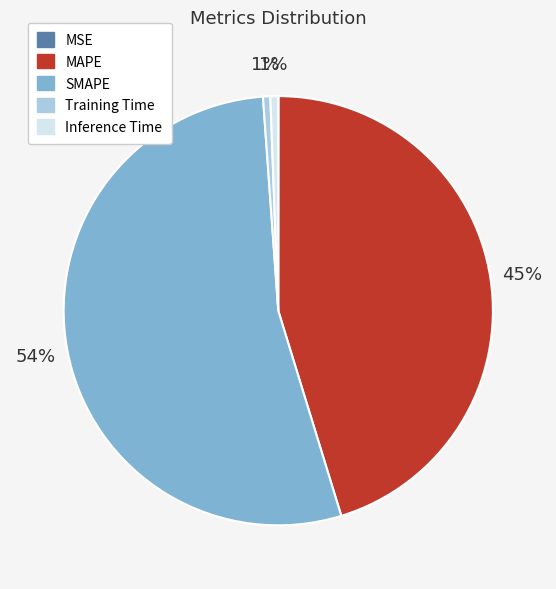

Is there any slice that represents more than half of the pie?

Yes